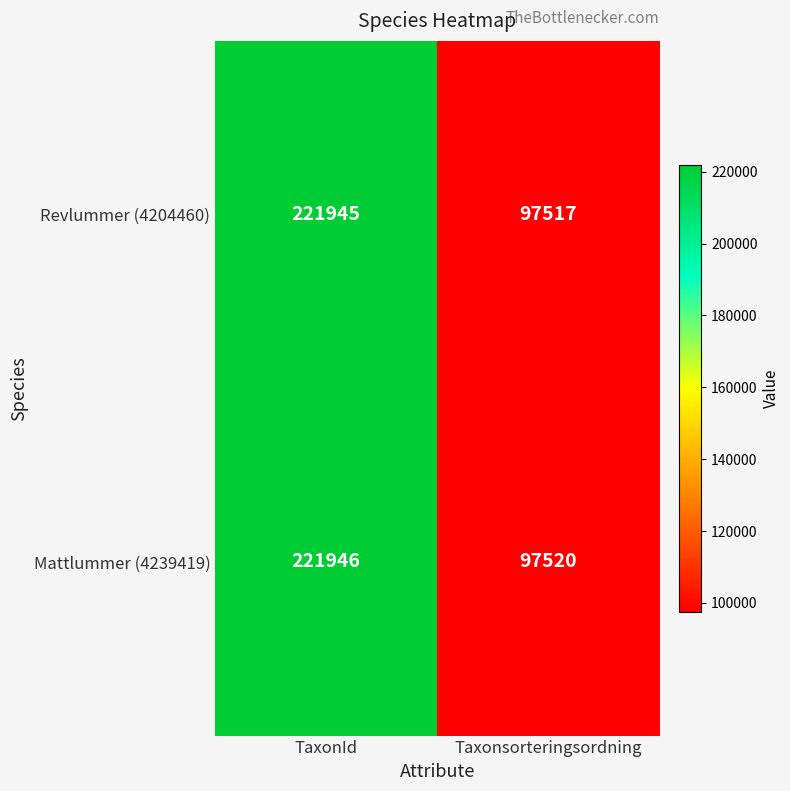

Read the Revlummer (4204460) value at Taxonsorteringsordning, to the nearest 100.

97500